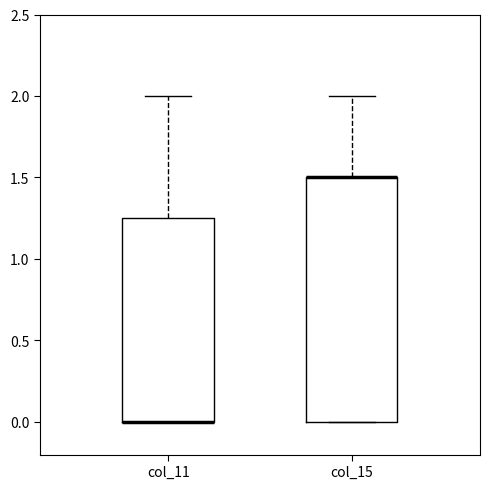

Where is the upper edge of the box for col_15 on the y-axis? The values are not printed on the chart, so give them approximately, as read against the axis.

1.50